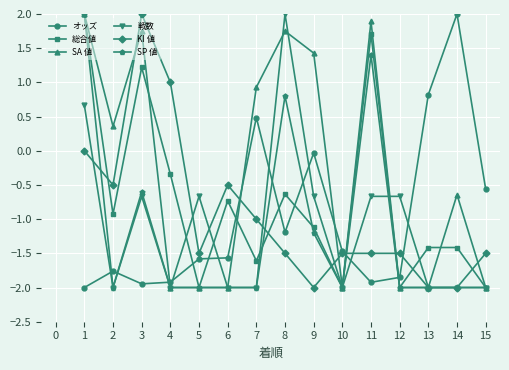

Is it true that KI 値 equals 3.5 at 3?

False